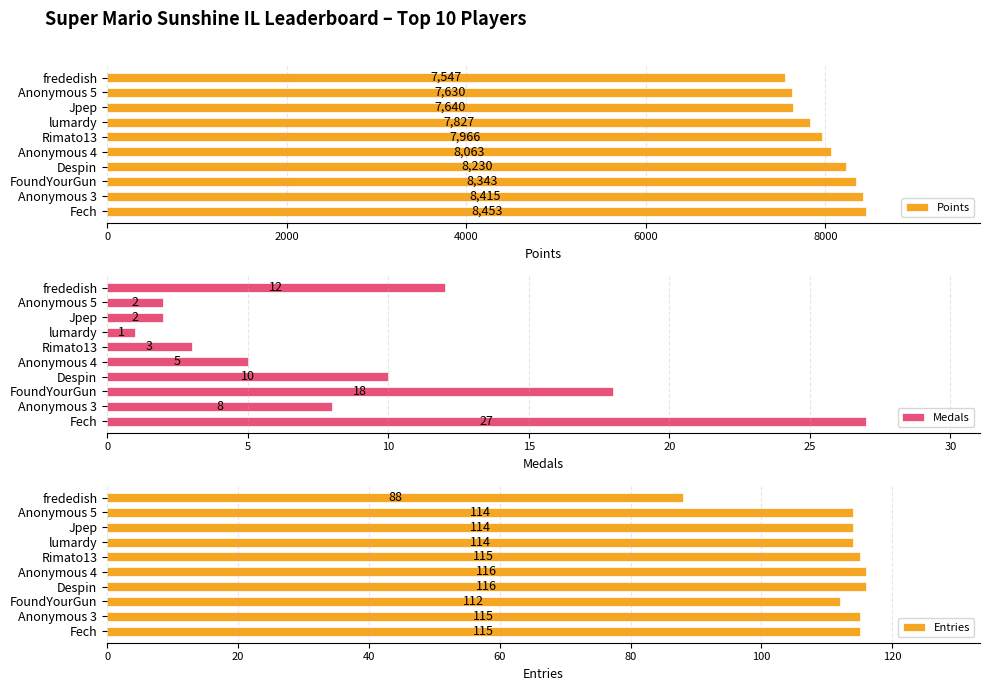

Reading left to right, list all the values displayed in this chart.

Points: 8453	8415	8343	8230	8063	7966	7827	7640	7630	7547
Medals: 27	8	18	10	5	3	1	2	2	12
Entries: 115	115	112	116	116	115	114	114	114	88